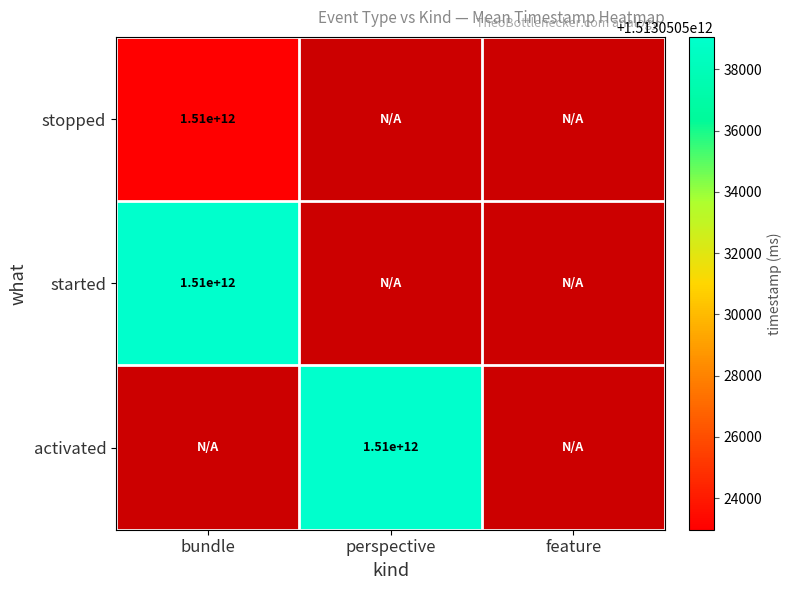

The value of activated at perspective is 757702624374. True or false?

False